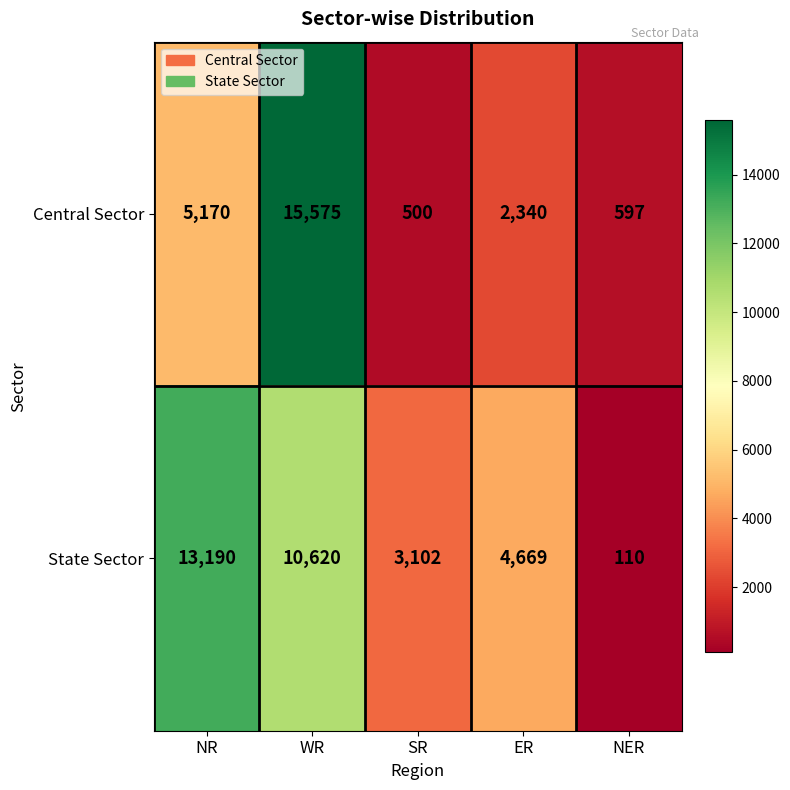

At which category is the sum across all series the highest?

WR